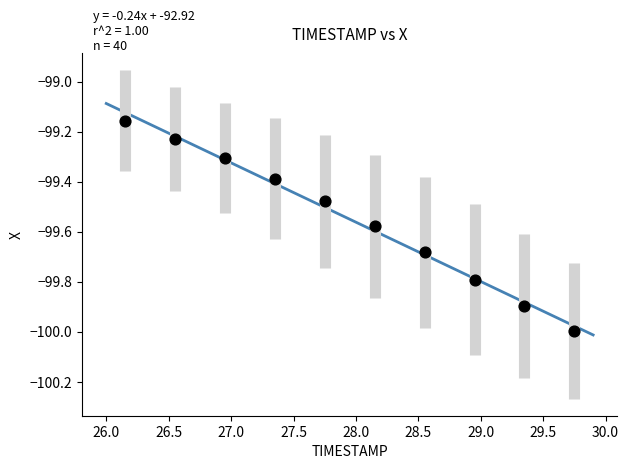

What is the average X value?

27.9